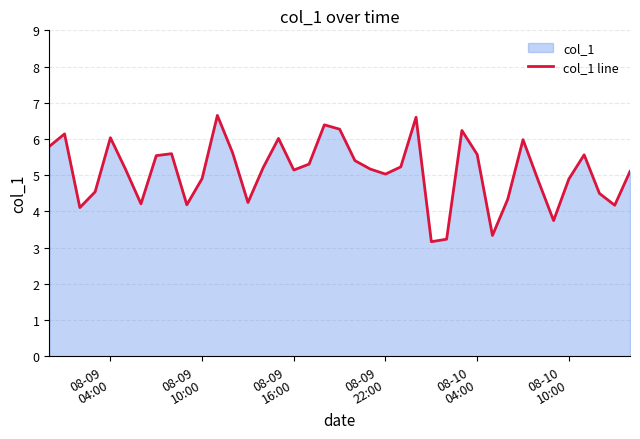

What is the greatest value displayed?

6.7